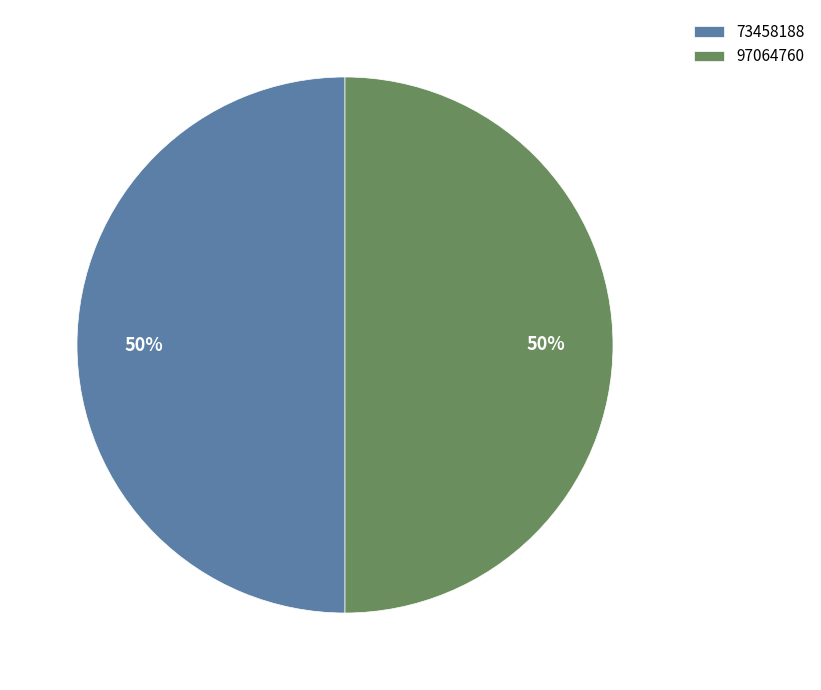

Is it true that 97064760 is 41% of the pie?

False